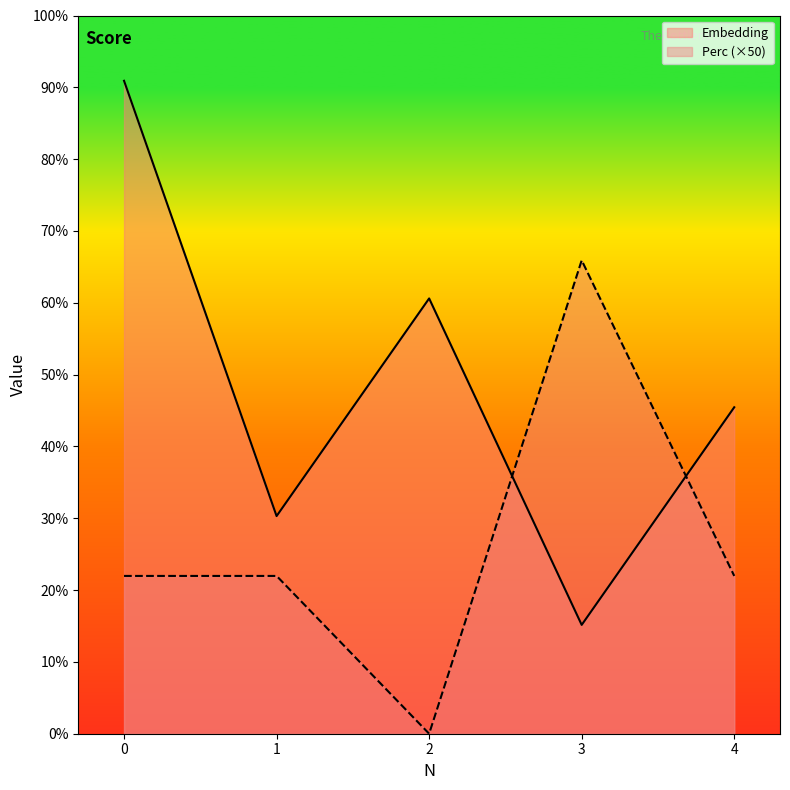

Does the chart have visible grid lines?

No